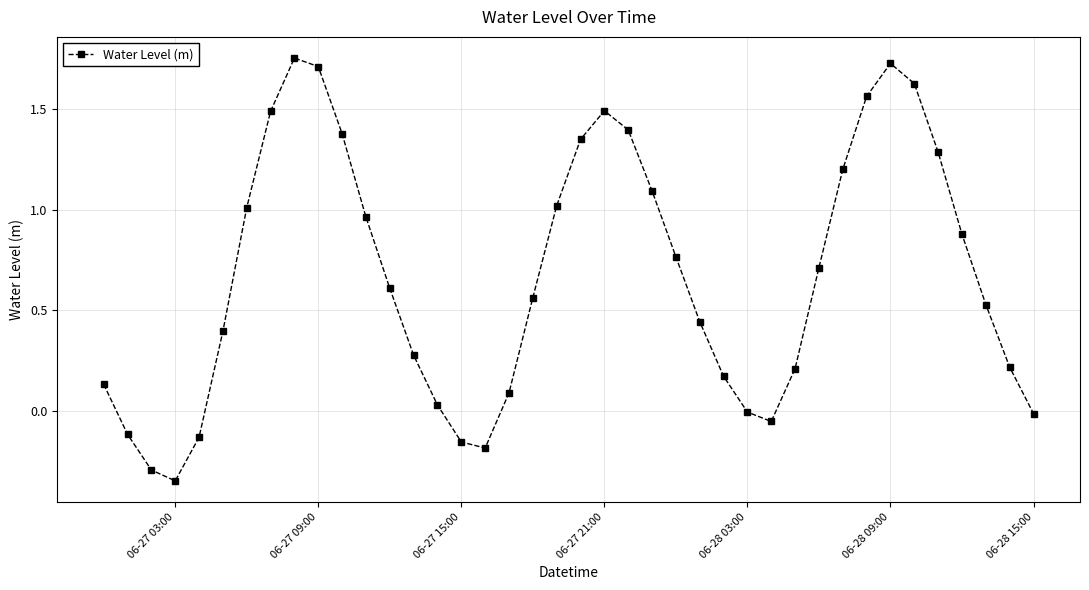

How many points are lower than both their immediate neighbors (excluding endpoints)?

3